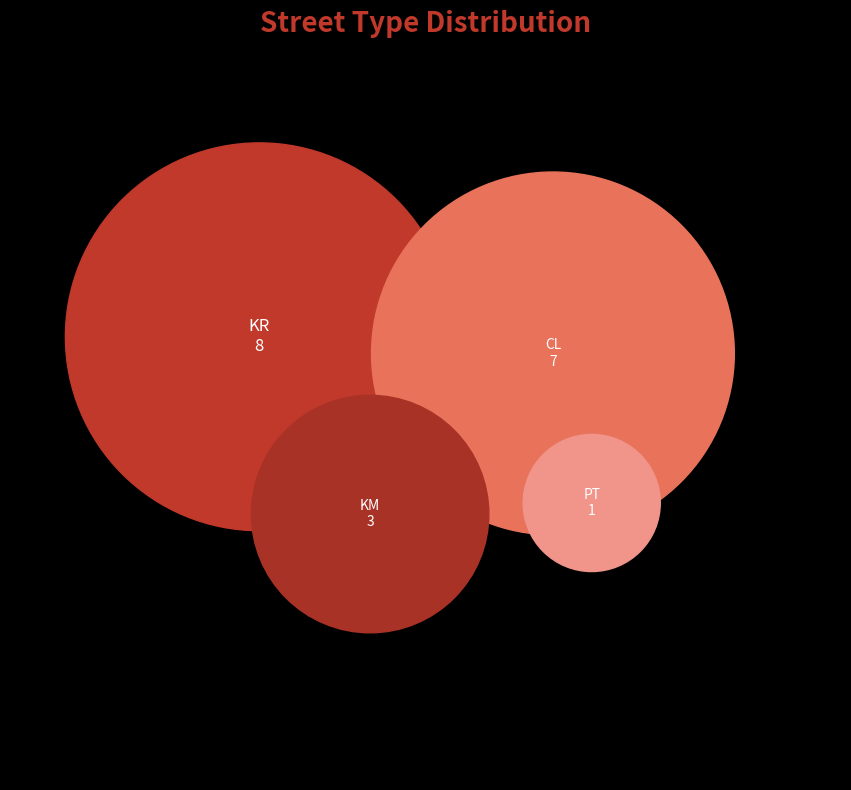

True or false: KR accounts for 42% of the total.

True